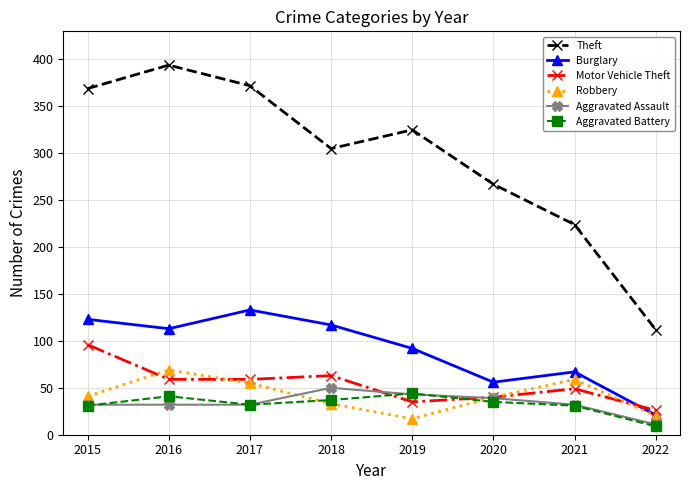

Between 2017 and 2022, which series saw the biggest shift?

Theft